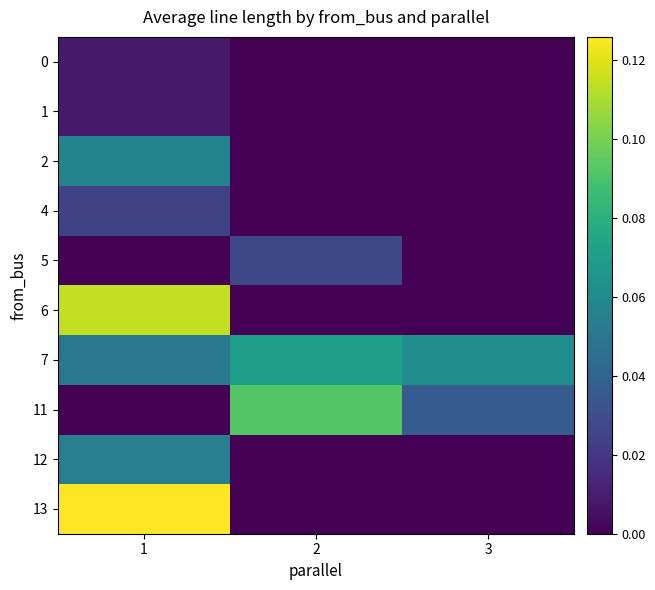

Reading left to right, list all the values displayed in this chart.

0: 1=0.0	2=0.0	3=0.0
1: 1=0.0	2=0.0	3=0.0
2: 1=0.1	2=0.0	3=0.0
4: 1=0.0	2=0.0	3=0.0
5: 1=0.0	2=0.0	3=0.0
6: 1=0.1	2=0.0	3=0.0
7: 1=0.0	2=0.1	3=0.1
11: 1=0.0	2=0.1	3=0.0
12: 1=0.1	2=0.0	3=0.0
13: 1=0.1	2=0.0	3=0.0